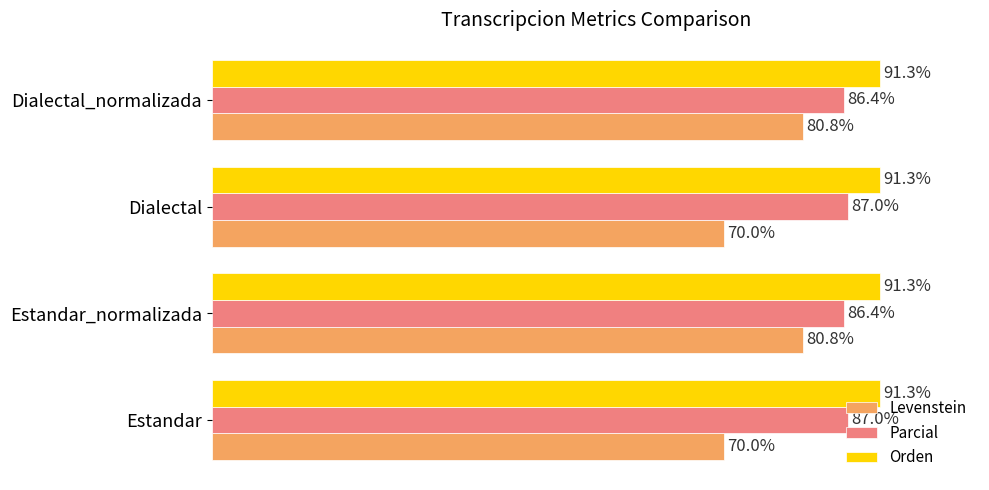

Which series changed the most between Dialectal and Dialectal_normalizada?

Levenstein